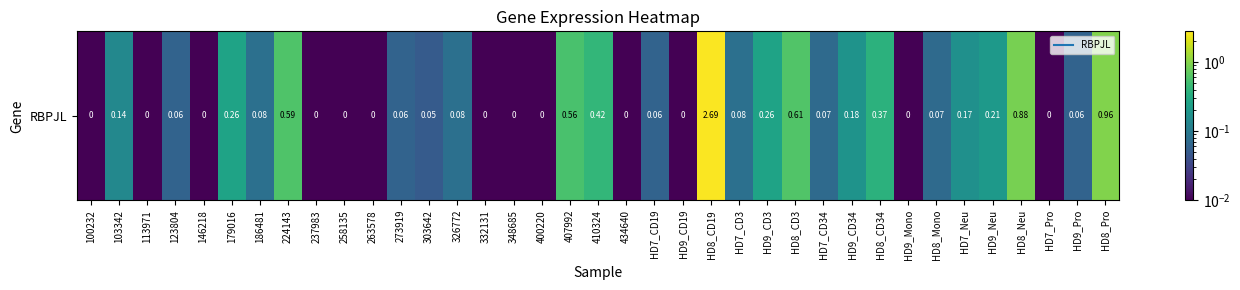

Is it true that the value at HD7_CD34 is 0.1?

True